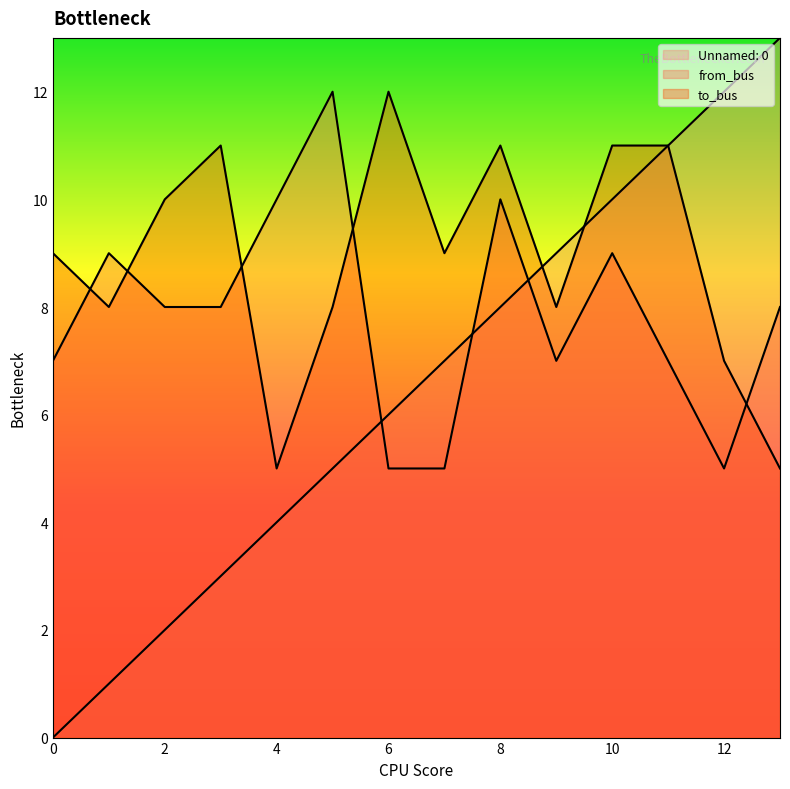

Between 11 and 13, which series saw the biggest shift?

to_bus